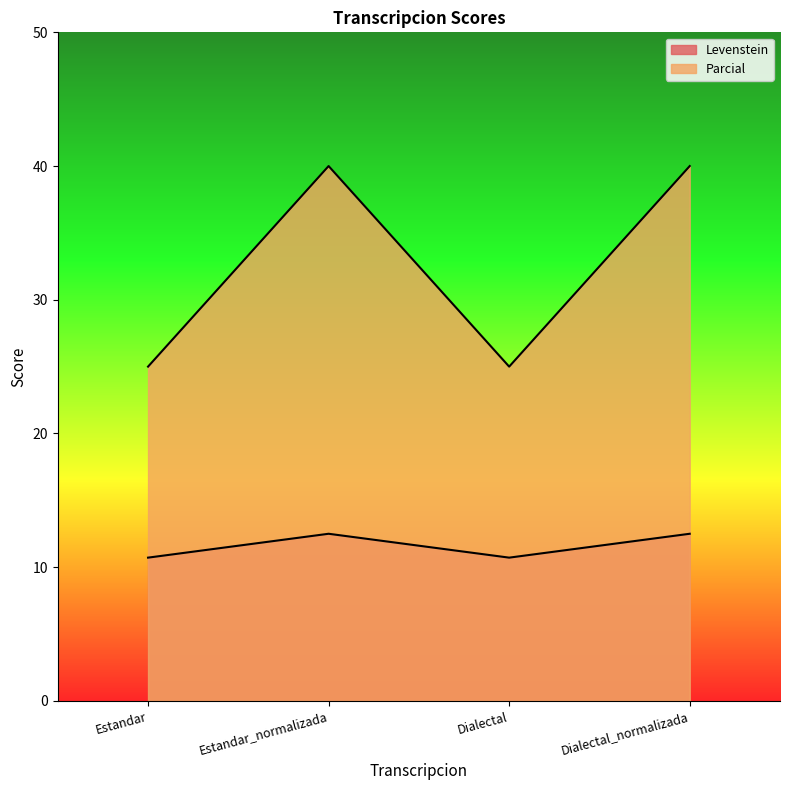

Reading left to right, transcribe all the data shown in this chart.

Levenstein: Estandar=10.7	Estandar_normalizada=12.5	Dialectal=10.7	Dialectal_normalizada=12.5
Parcial: Estandar=25.0	Estandar_normalizada=40.0	Dialectal=25.0	Dialectal_normalizada=40.0